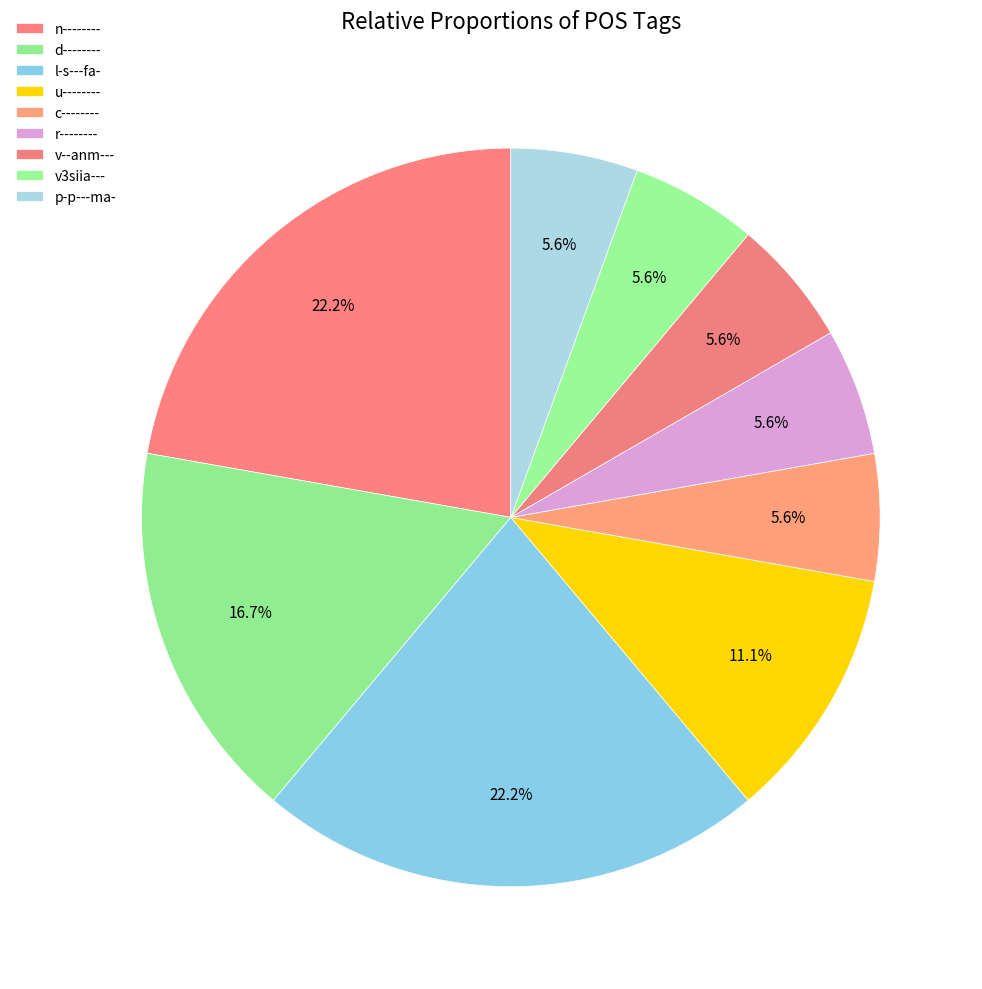

Count the number of slices in the pie.

9